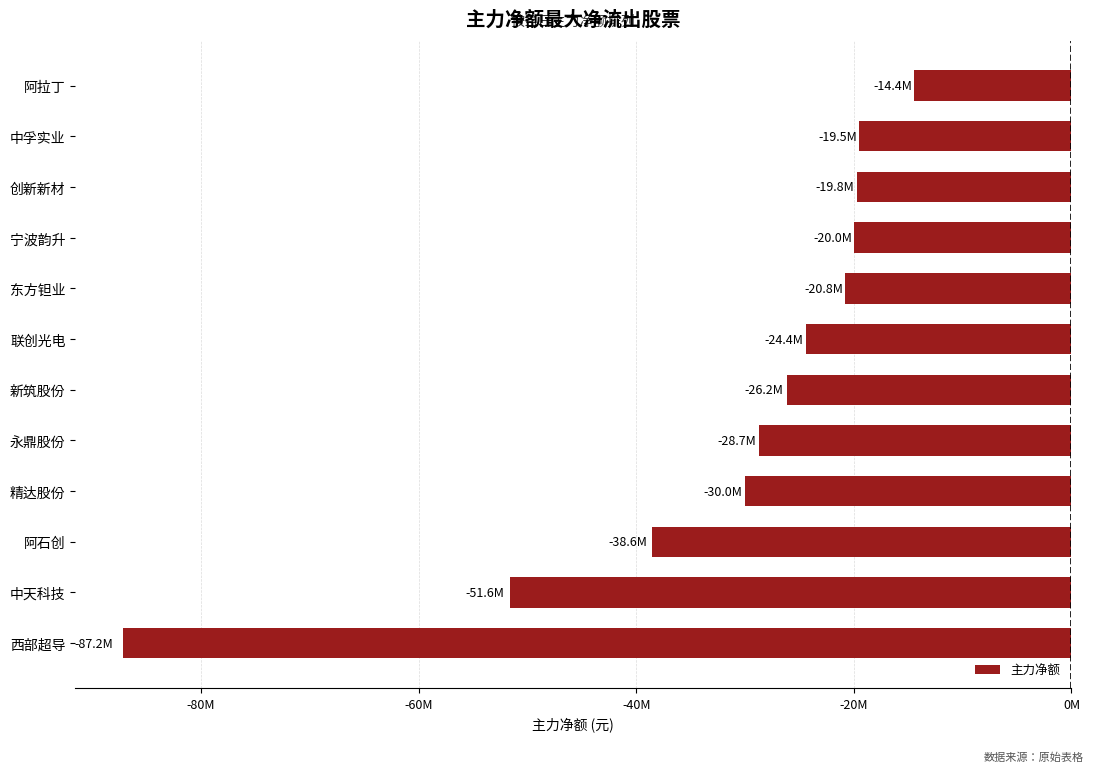

Are the bars horizontal?

Yes